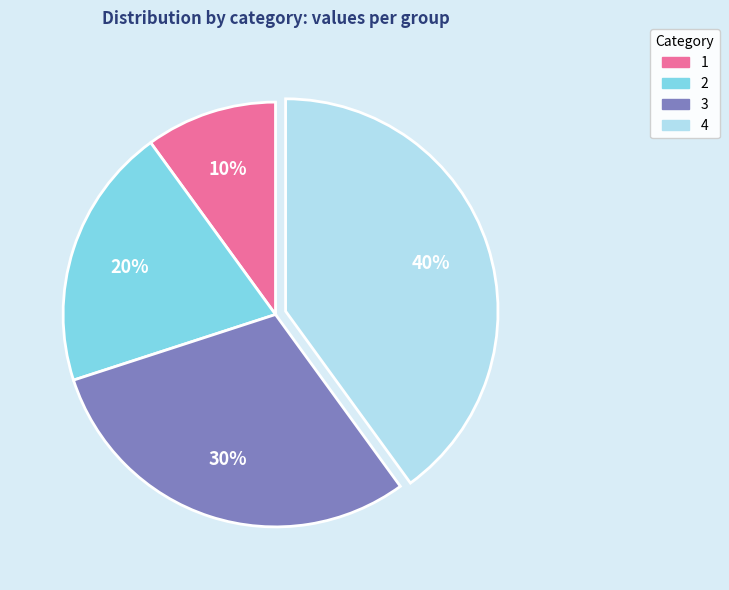

To the nearest percent, what is the average slice percentage?

20%